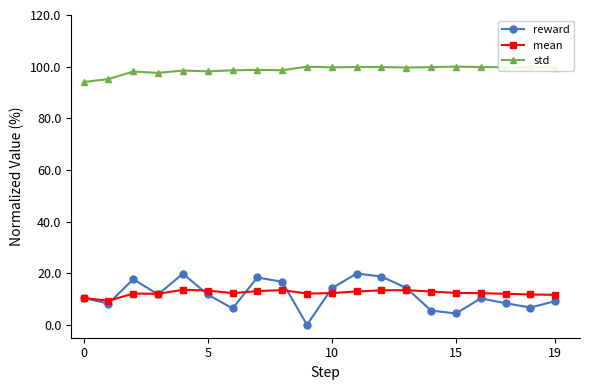

True or false: reward and mean cross at least once.

True